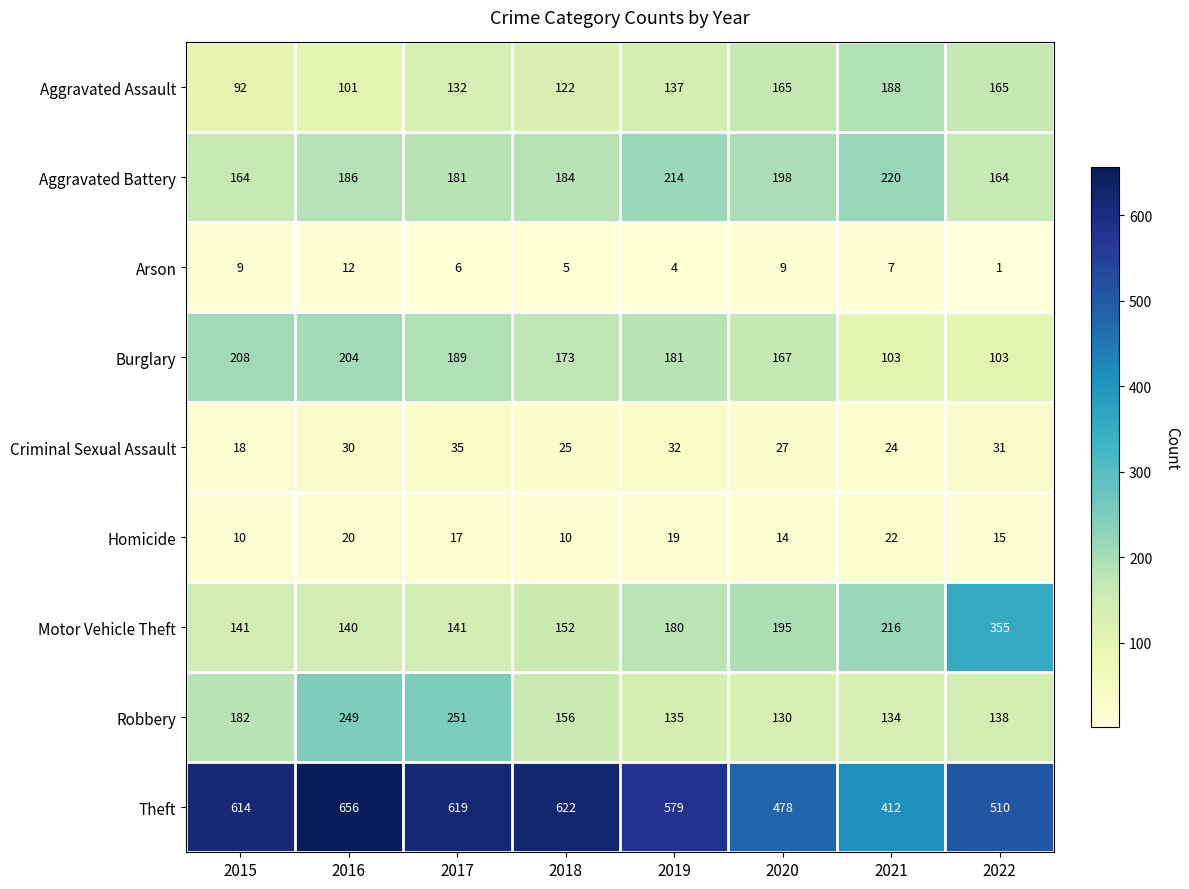

The value of Aggravated Battery at 2018 is 184. True or false?

True